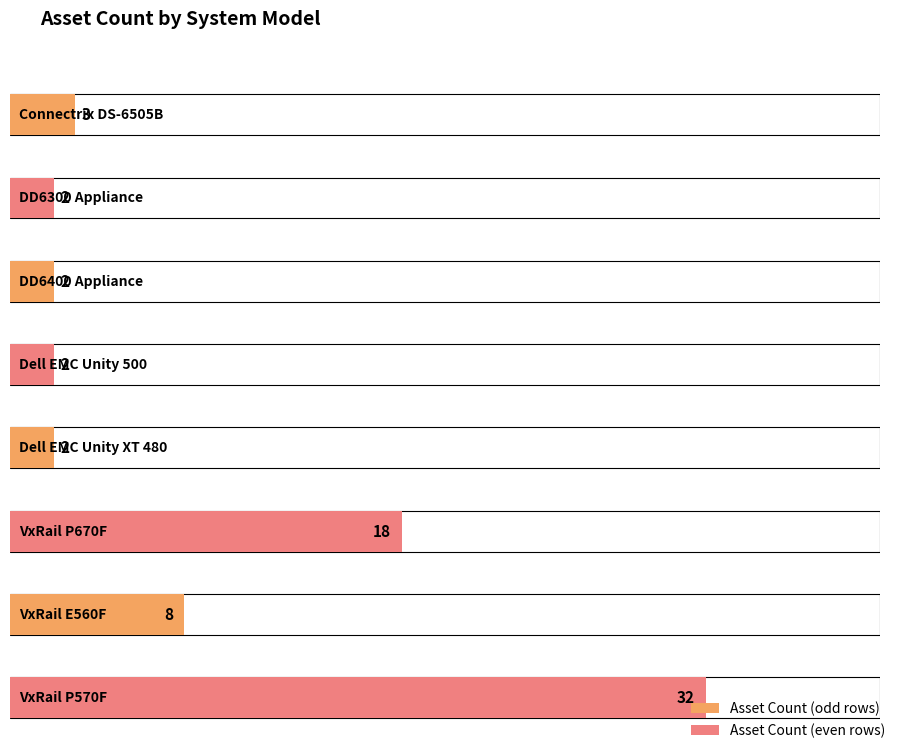

At which label is the value closest to 17?

VxRail P670F